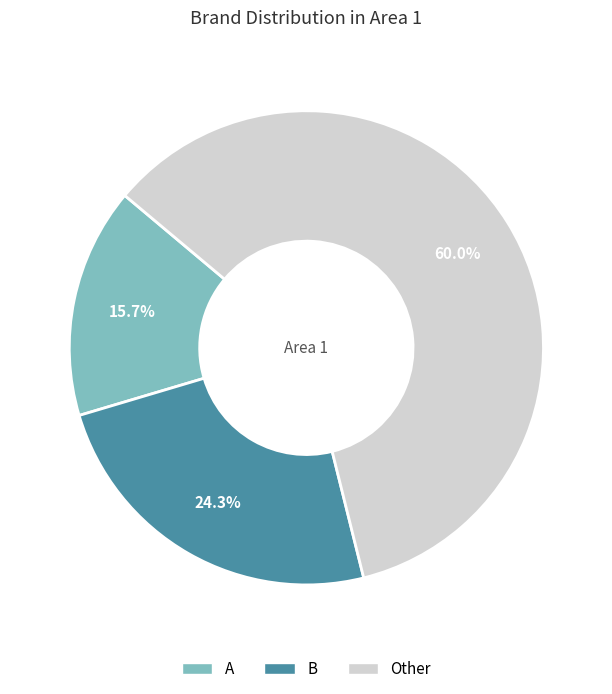

Which slice is the smallest?

A